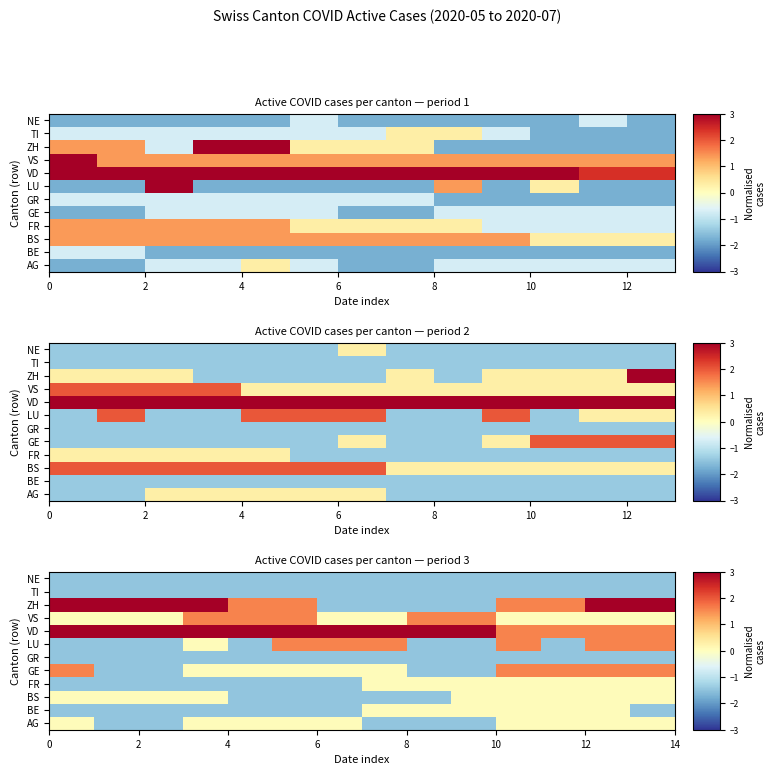

Is the value of row_2 at 10 greater than the value of row_4 at 8?

No